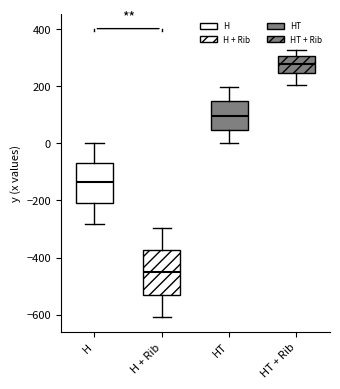

Which box has the lowest median line?

H + Rib